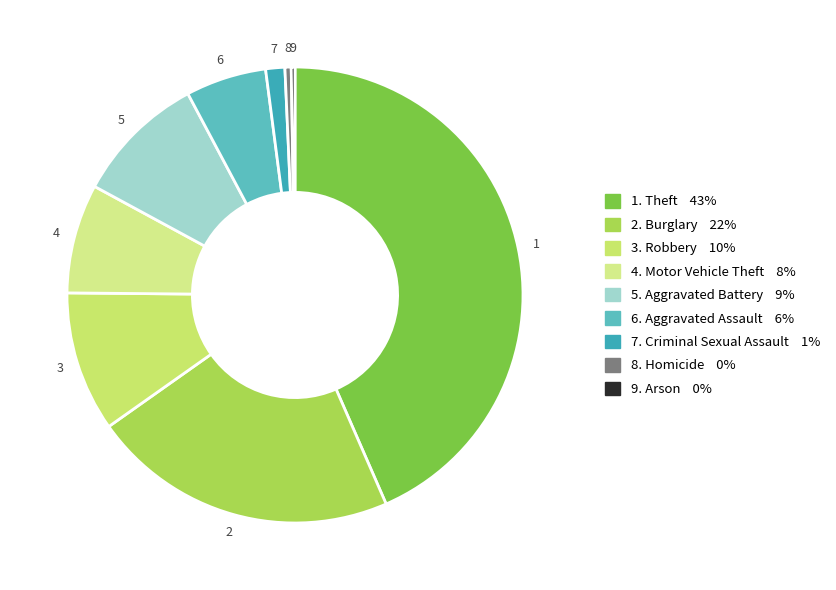

Rank the categories by value from lowest to highest.

Arson, Homicide, Criminal Sexual Assault, Aggravated Assault, Motor Vehicle Theft, Aggravated Battery, Robbery, Burglary, Theft